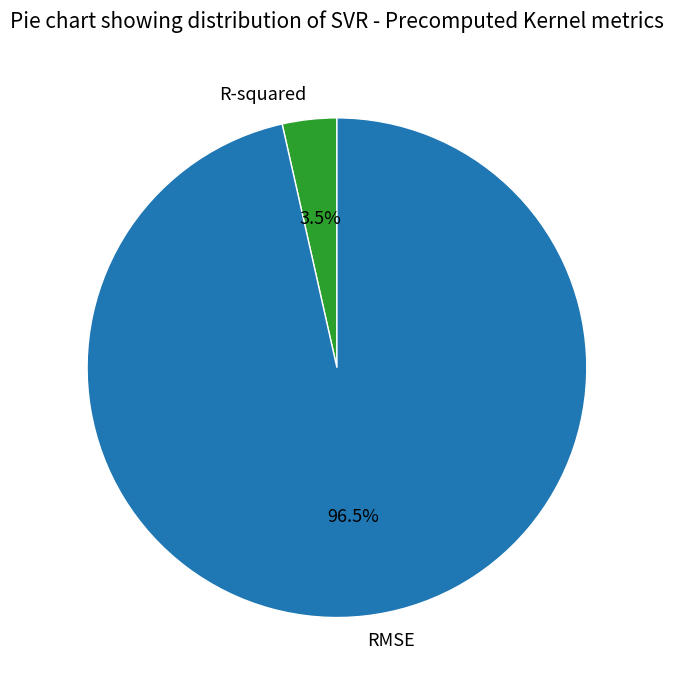

What percentage do RMSE and R-squared together represent?

100.0%